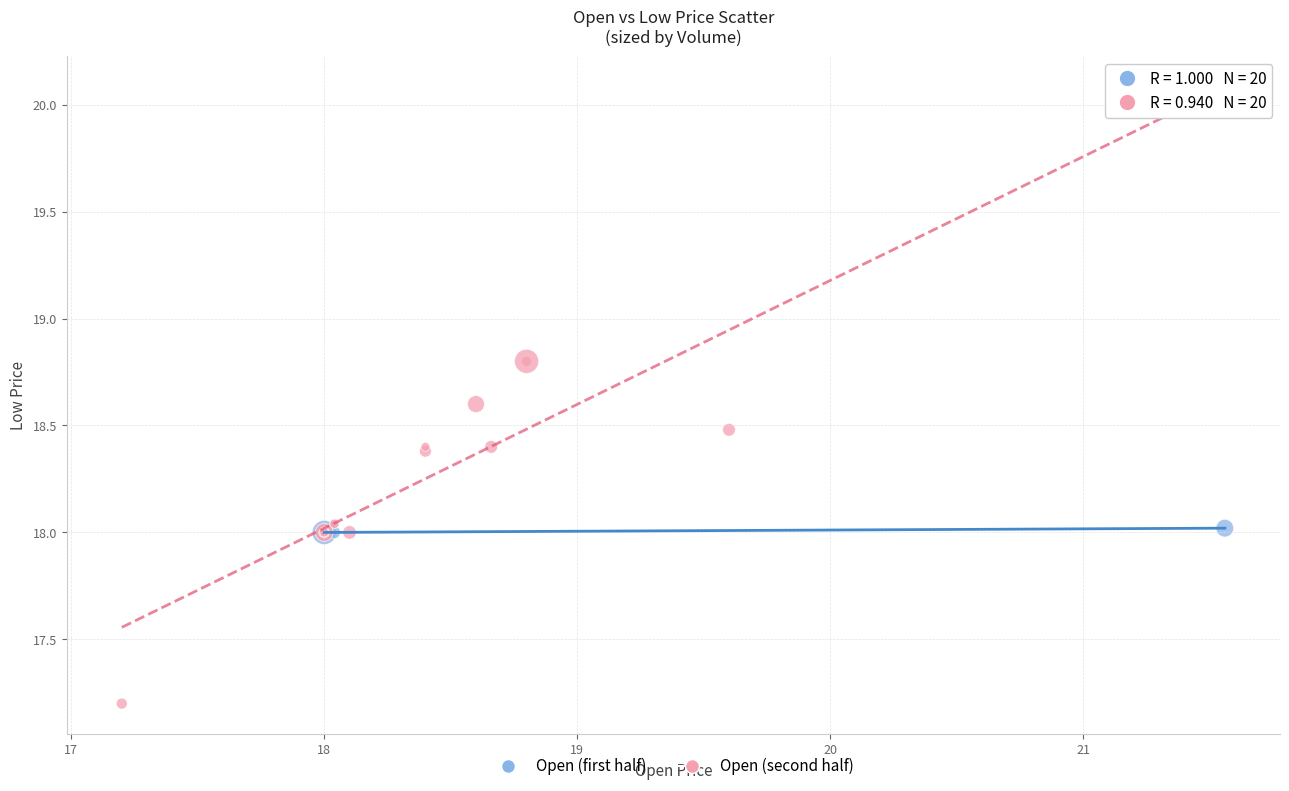

Which series reaches the minimum Y coordinate?

Open (second half)